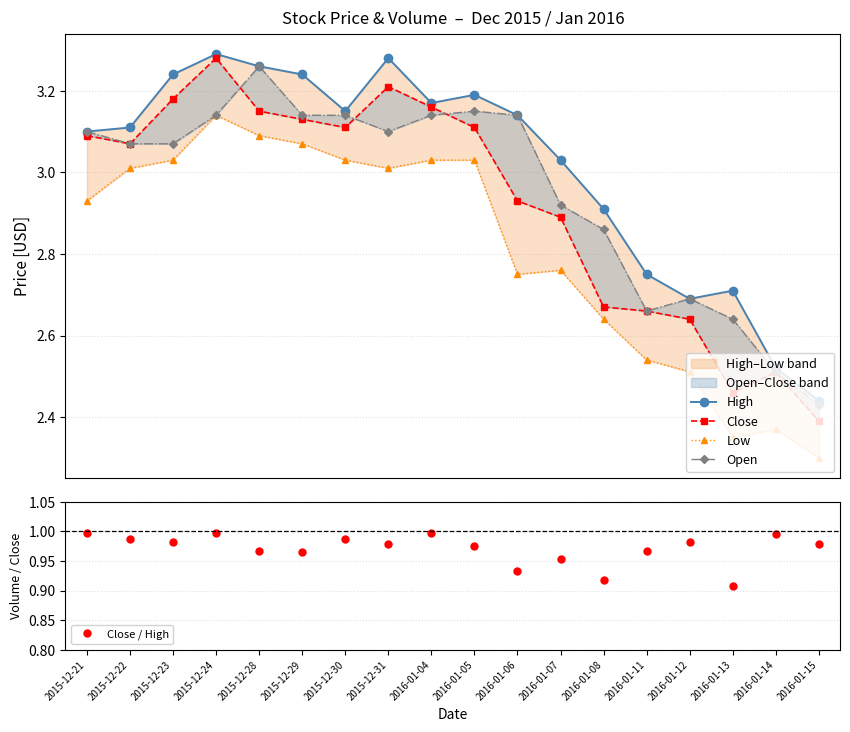

Is the value of Low at 2015-12-24 greater than the value of Open at 2015-12-31?

Yes